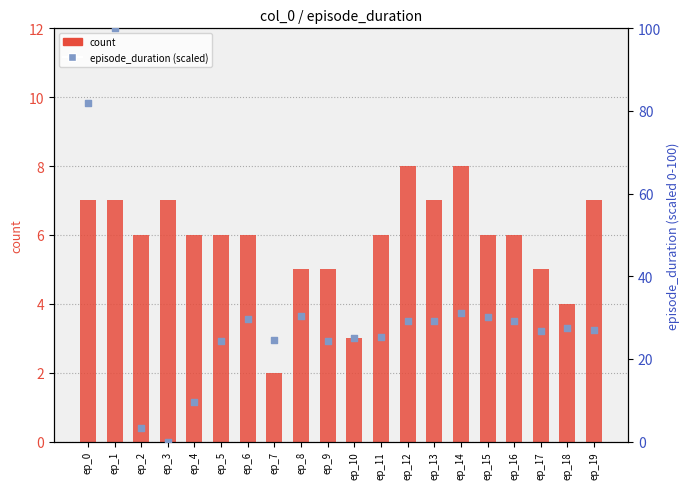

Which series reaches the minimum Y coordinate?

episode_duration (scaled)